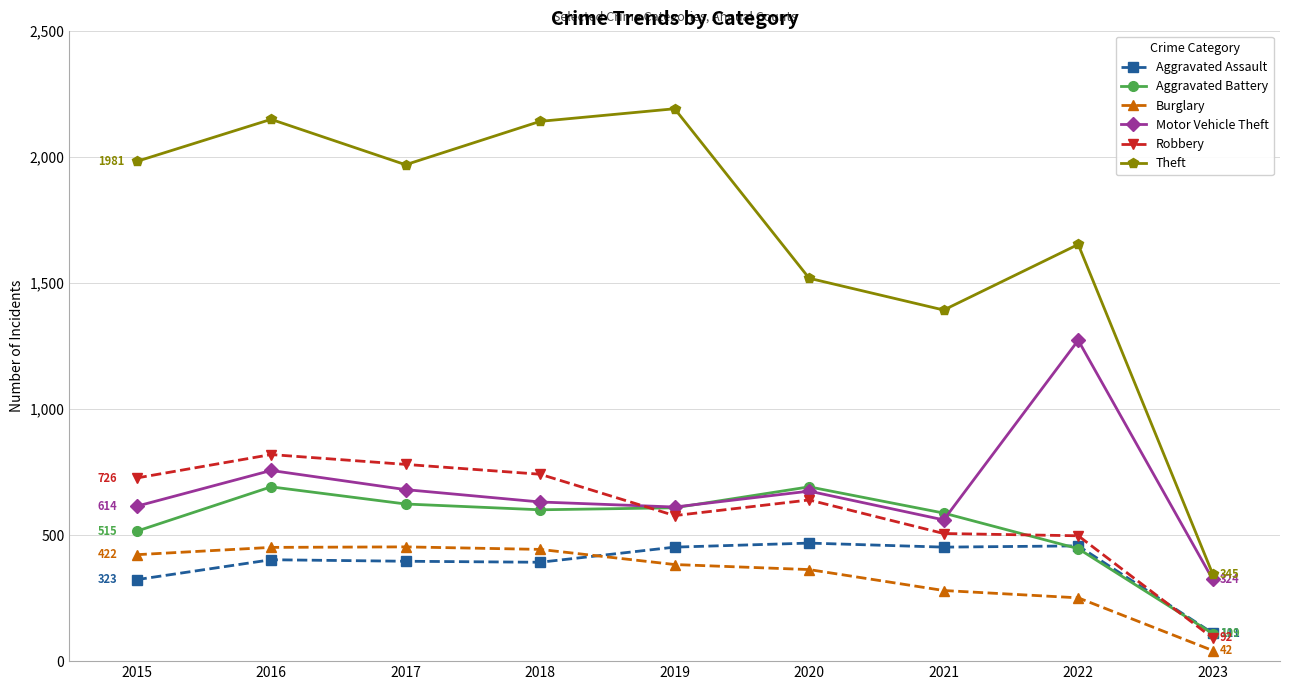

What is the minimum value shown in the chart?

42